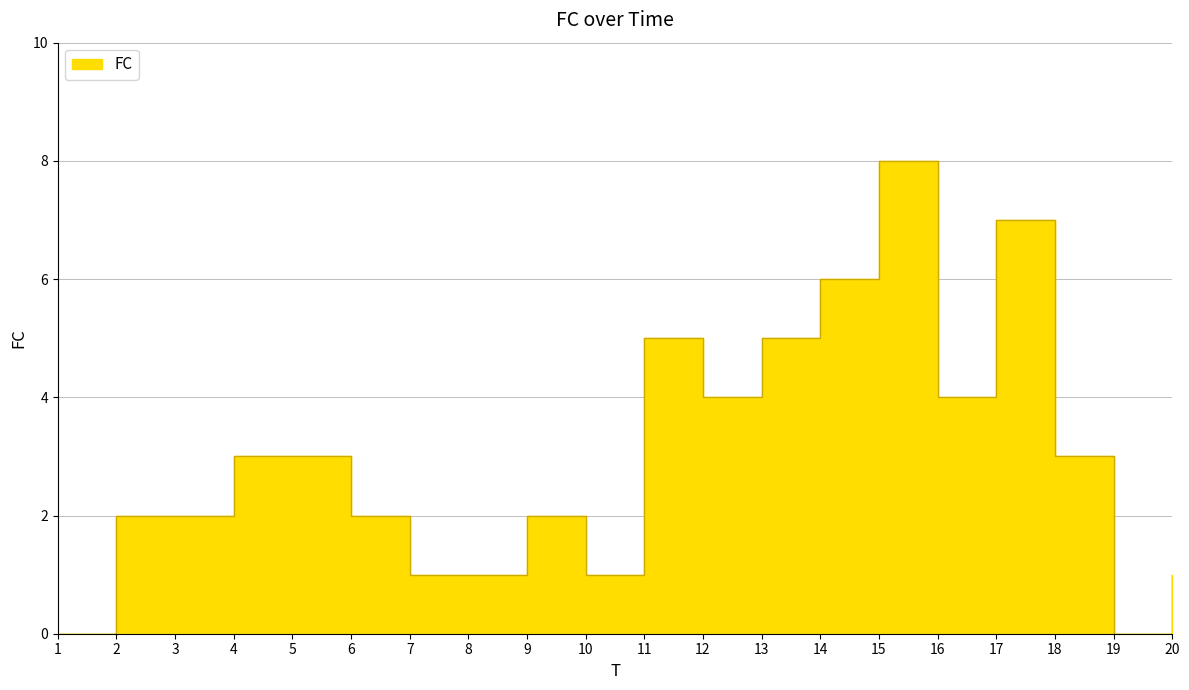

Reading left to right, what are all the values shown in this chart?

0	2	2	3	3	2	1	1	2	1	5	4	5	6	8	4	7	3	0	1